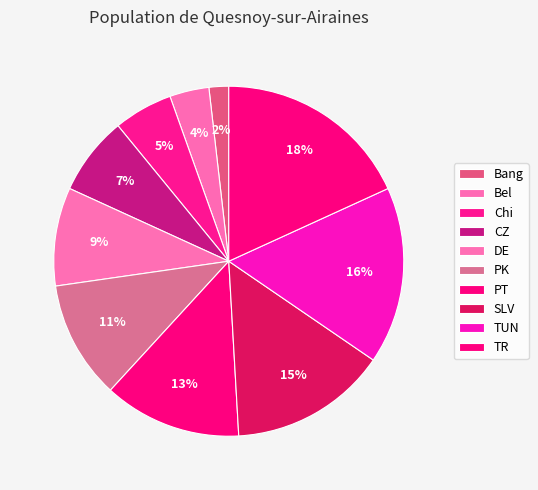

Approximately how many times larger is the value at CZ compared to TR?

0.4